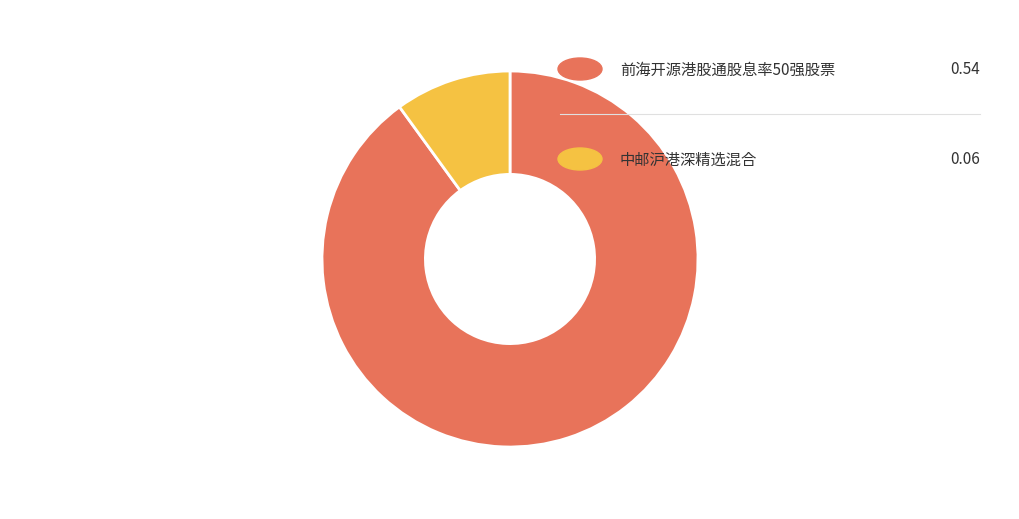

Is there a majority slice in this chart?

Yes